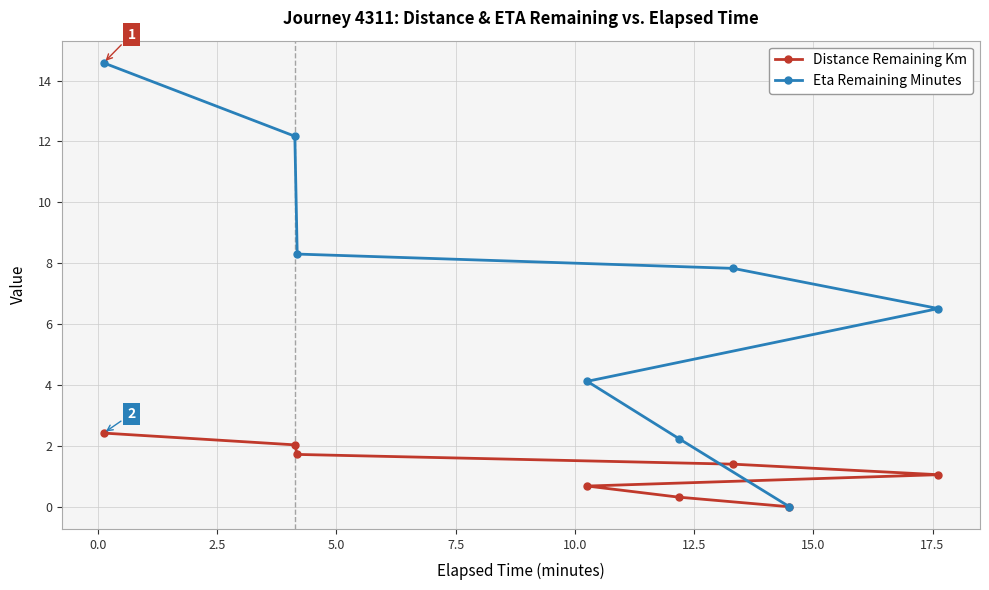

What is the difference between the maximum and minimum values in the Distance Remaining Km series?

2.4